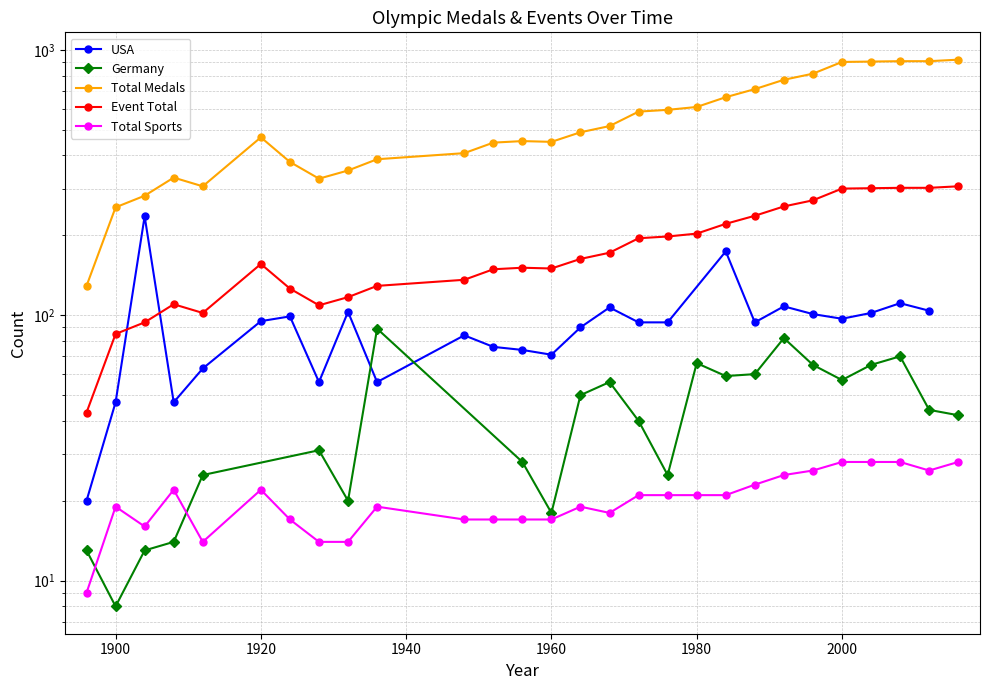

How many interior local valleys does the Total Medals series have?

3